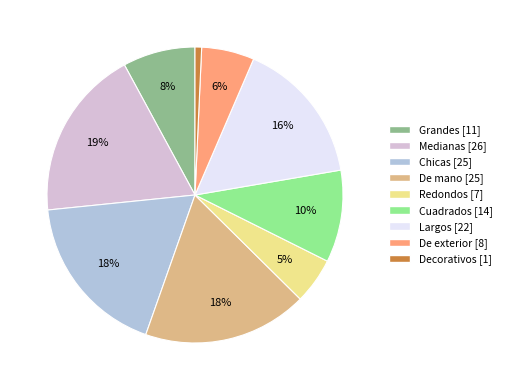

To the nearest percent, what percentage of the pie is Redondos?

5%